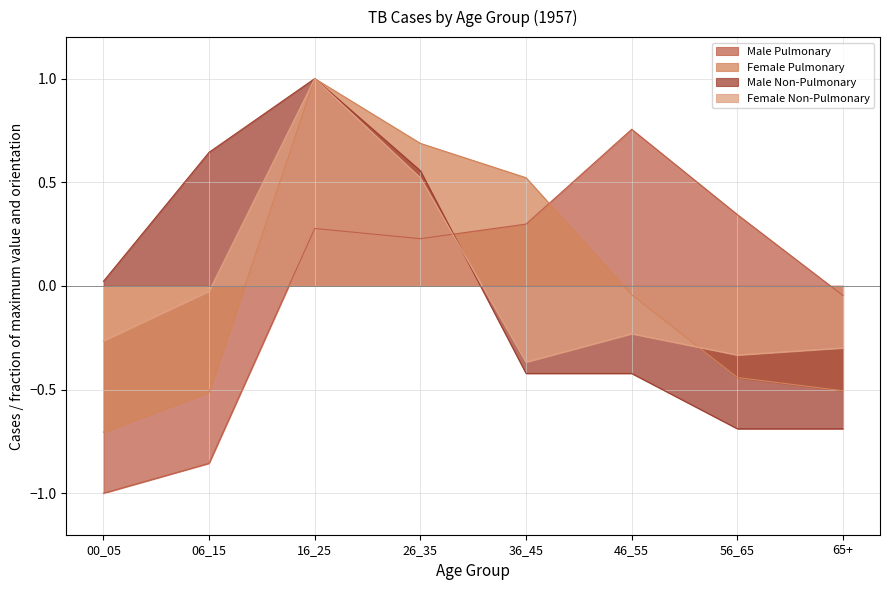

At which category is the sum across all series the highest?

16_25